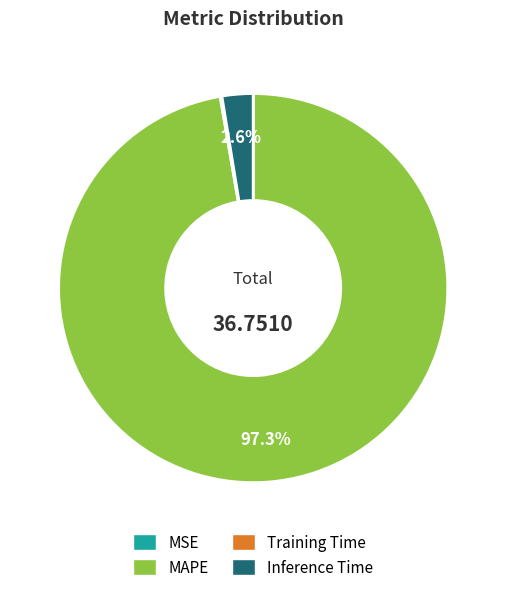

Which has a higher value, Inference Time or MAPE?

MAPE